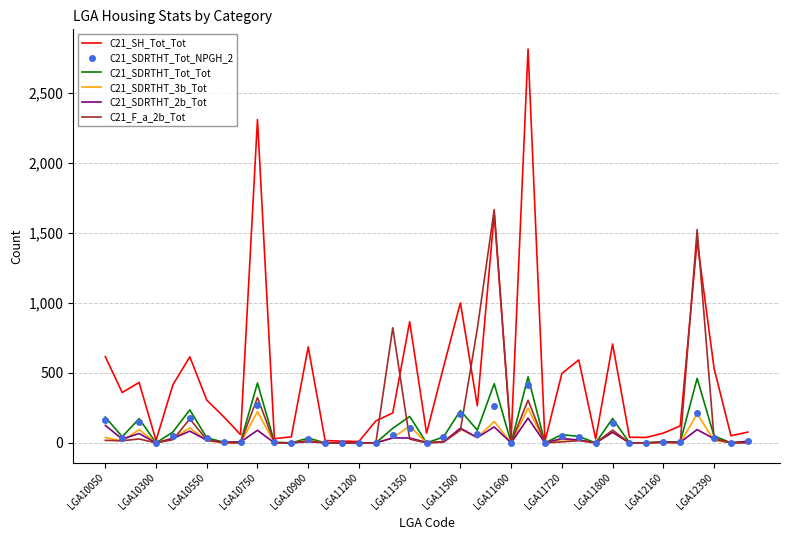

Which series has the widest spread of values?

C21_SH_Tot_Tot